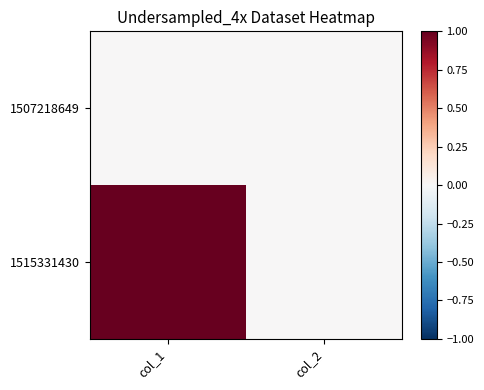

List the series in order of their overall mean, highest first.

1515331430, 1507218649